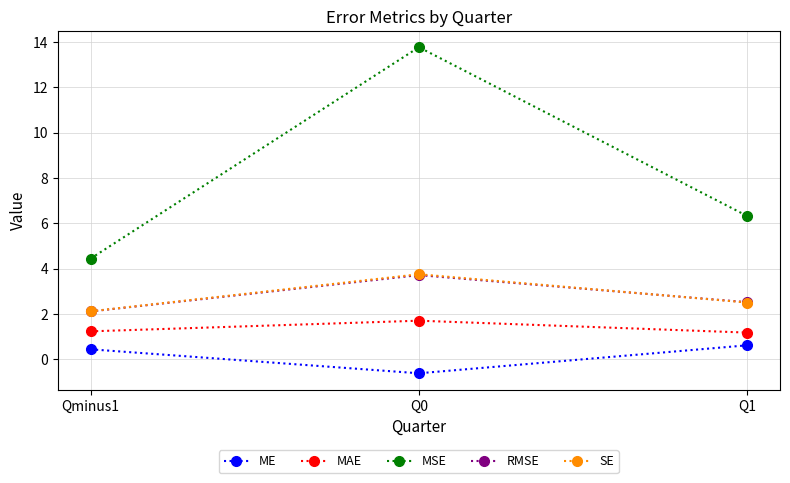

Which series changed the most between Q0 and Q1?

MSE